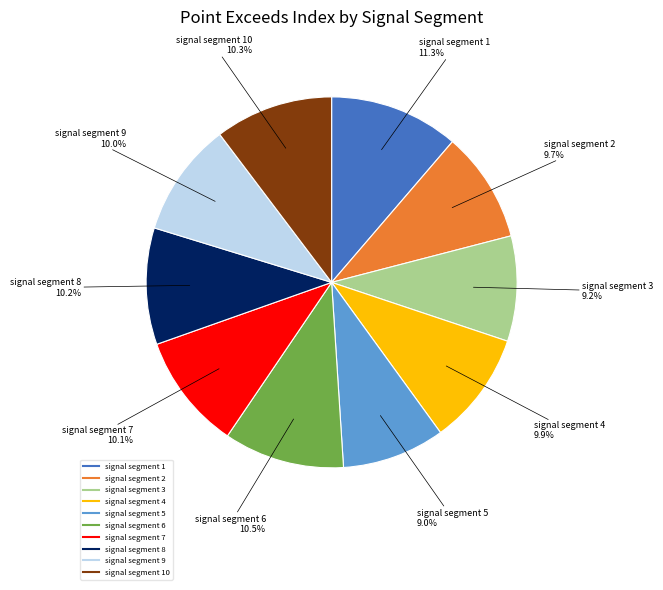

Is there a majority slice in this chart?

No